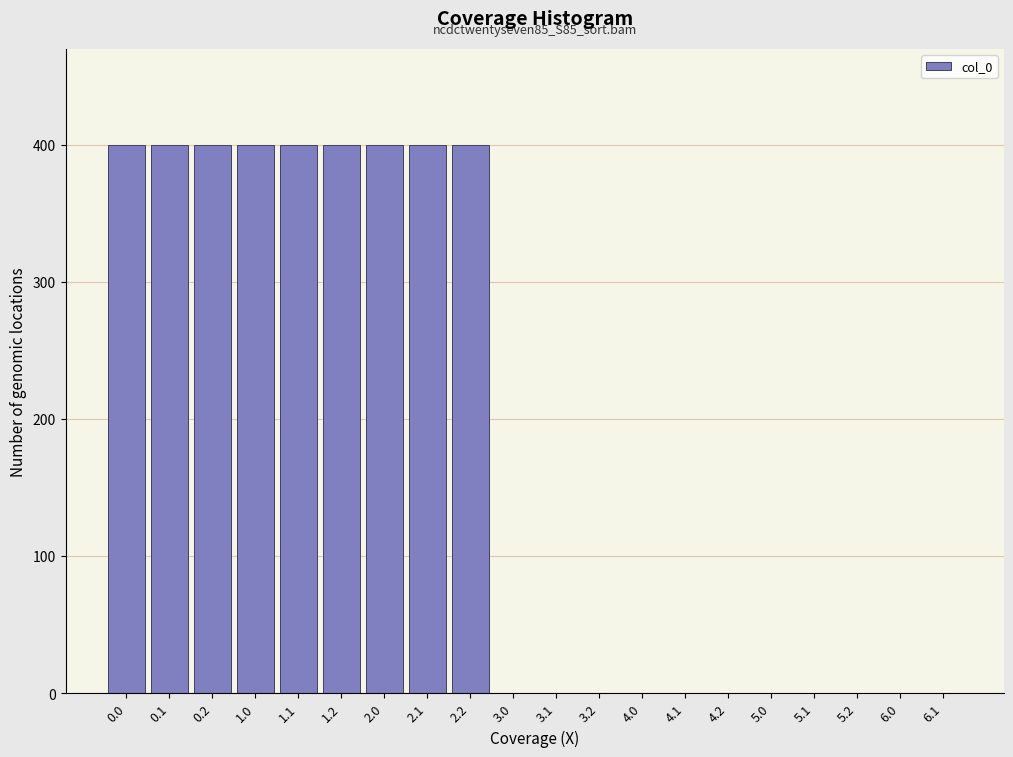

Reading left to right, list all the values displayed in this chart.

0.0=400	0.1=400	0.2=400	1.0=400	1.1=400	1.2=400	2.0=400	2.1=400	2.2=400	3.0=0	3.1=0	3.2=0	4.0=0	4.1=0	4.2=0	5.0=0	5.1=0	5.2=0	6.0=0	6.1=0